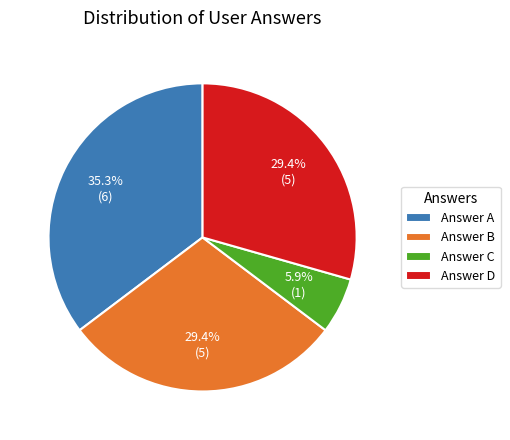

Which category has the biggest portion of the pie?

Answer A